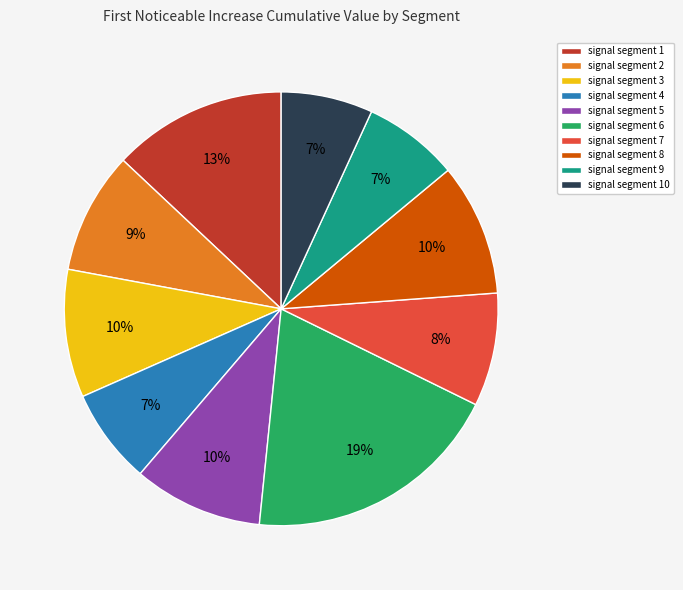

Which category has the biggest portion of the pie?

signal segment 6